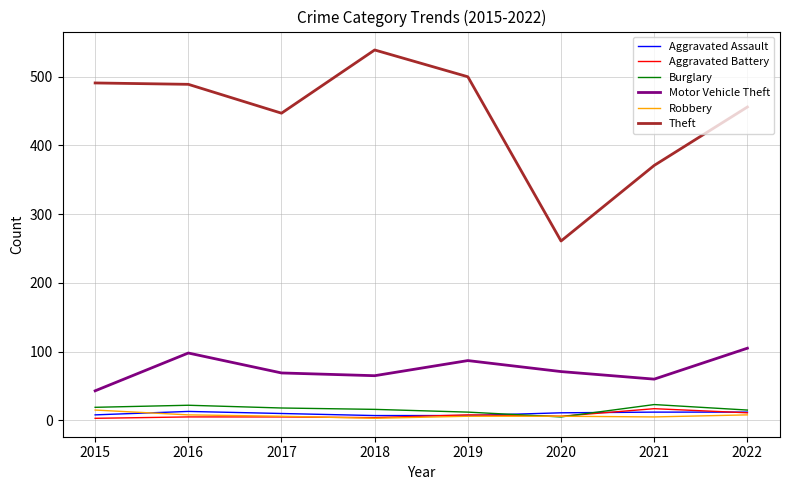

What is the difference between the maximum and minimum values in the Theft series?

278